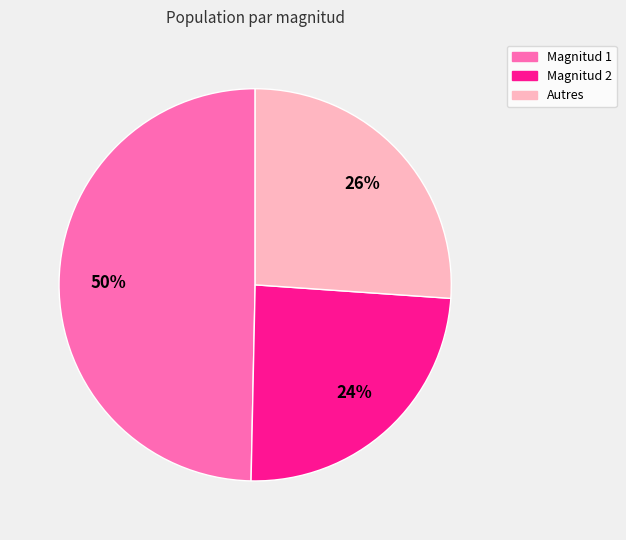

To the nearest percent, what portion does Autres represent?

26%